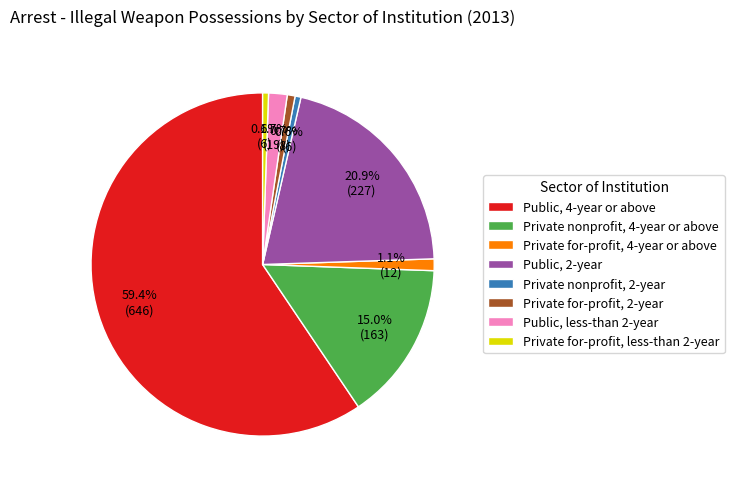

How many segments does this pie chart have?

8